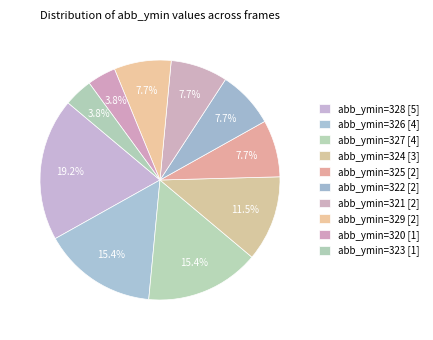

How many slices are in this pie chart?

10